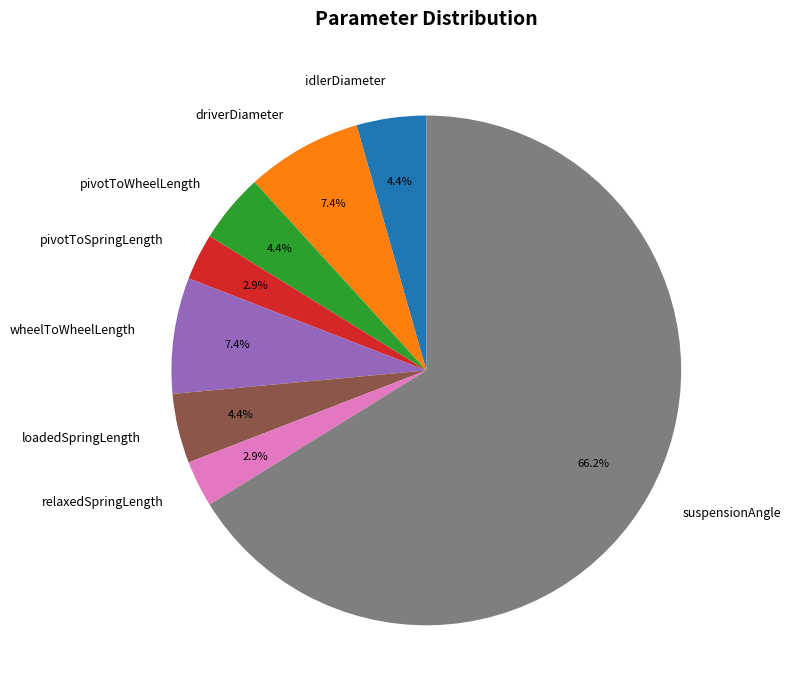

What portion of the pie excludes pivotToSpringLength?

97.1%